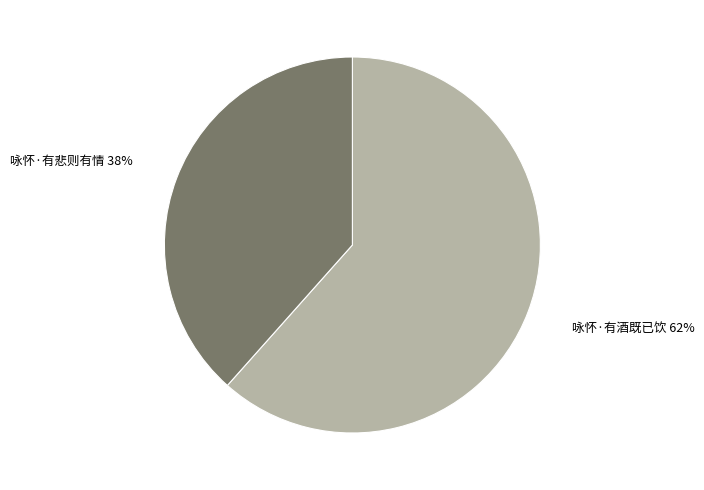

Which slice is the largest?

咏怀·有酒既已饮